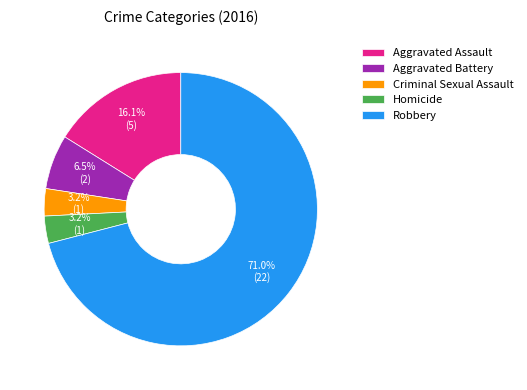

Which category has the biggest portion of the pie?

Robbery